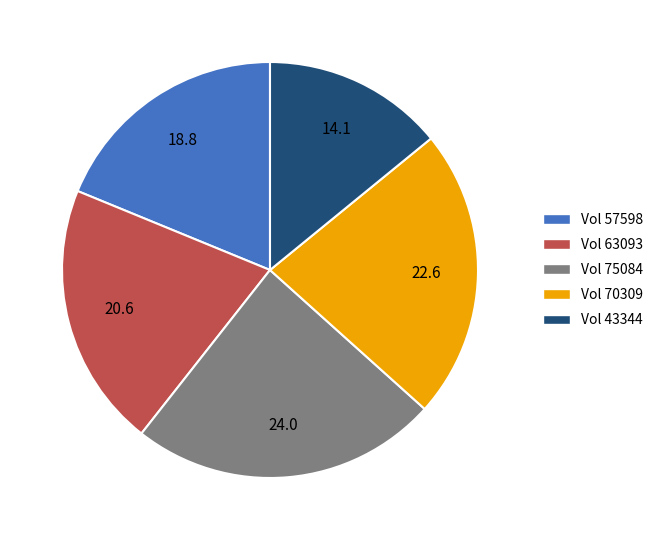

Does any single category account for the majority?

No